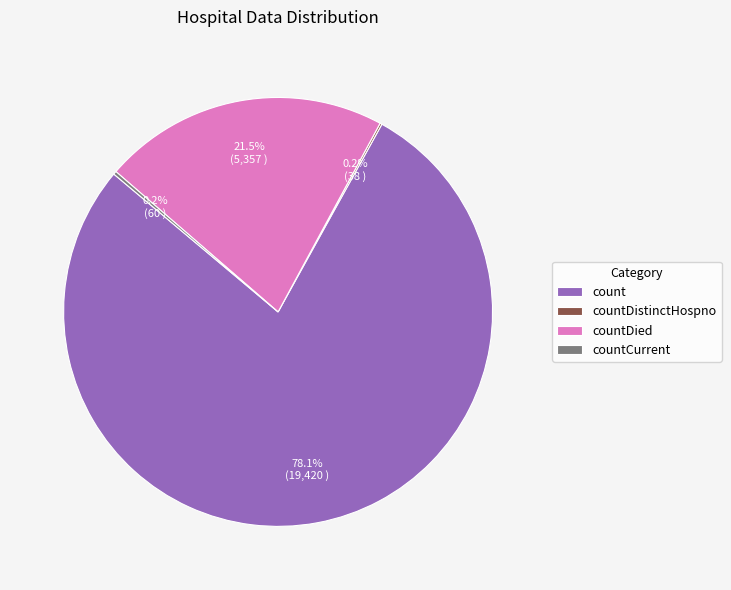

Which category has the biggest portion of the pie?

count